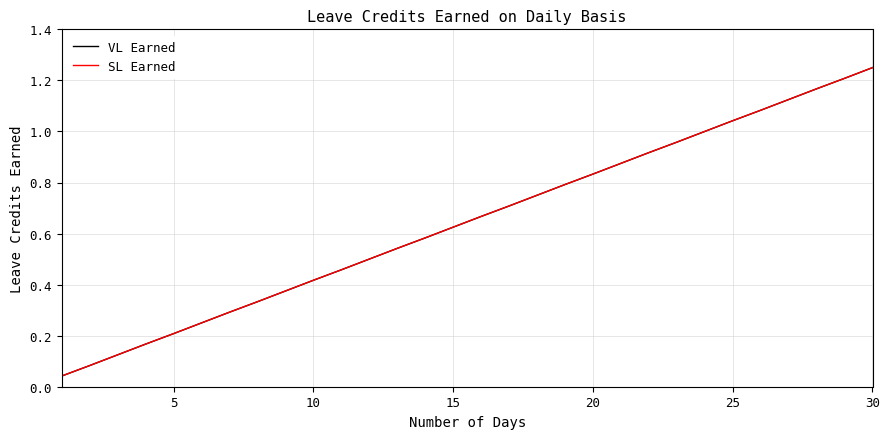

Which series has the widest spread of values?

VL Earned